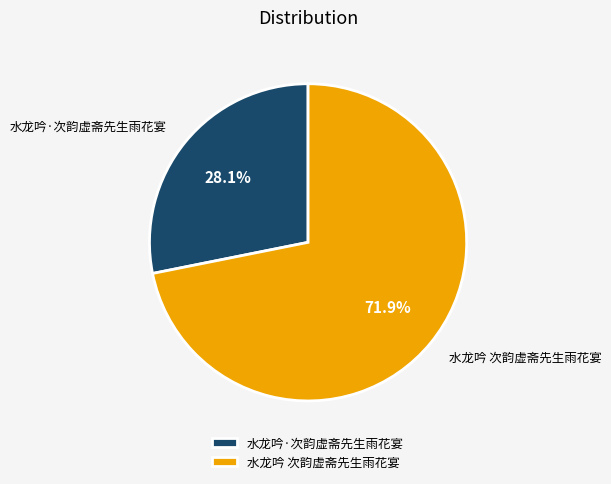

Between 水龙吟 次韵虚斋先生雨花宴 and 水龙吟·次韵虚斋先生雨花宴, which is larger?

水龙吟 次韵虚斋先生雨花宴